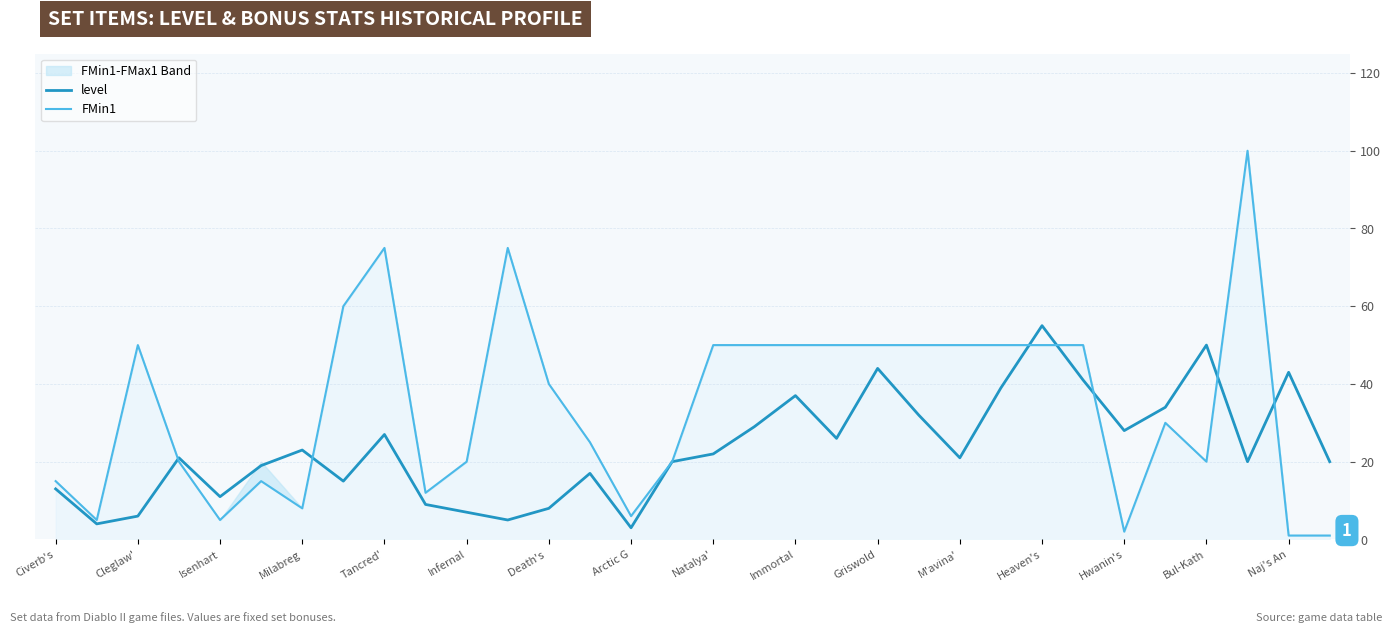

Is it true that level equals 43 at Naj's An?

True